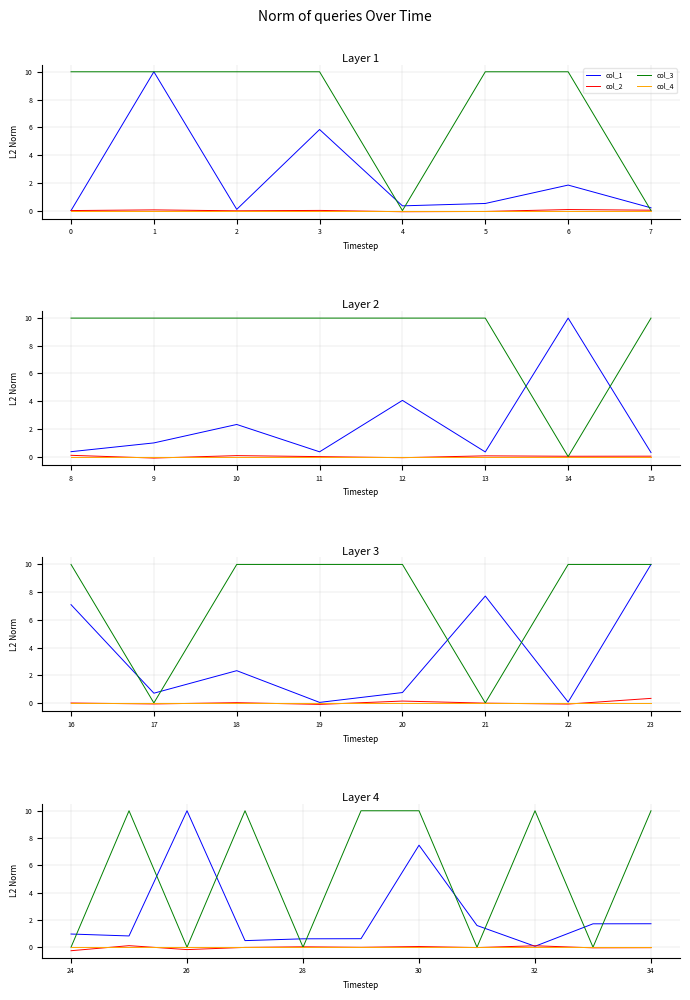

True or false: col_1 and col_2 cross at least once.

True